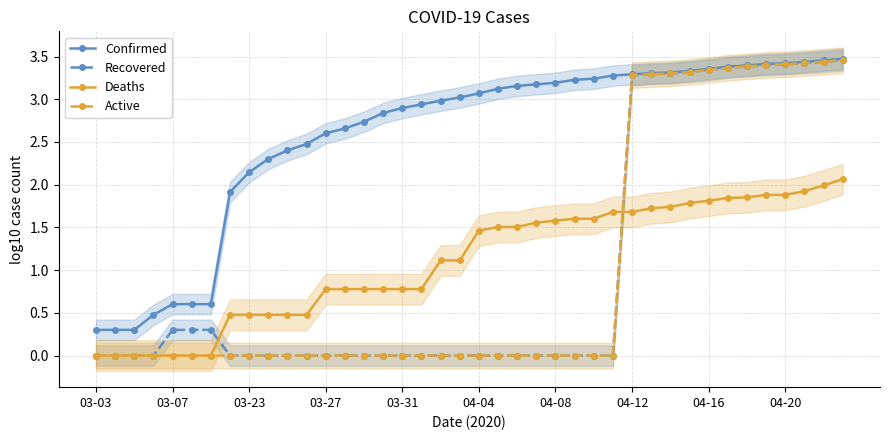

True or false: Deaths and Confirmed cross at least once.

False